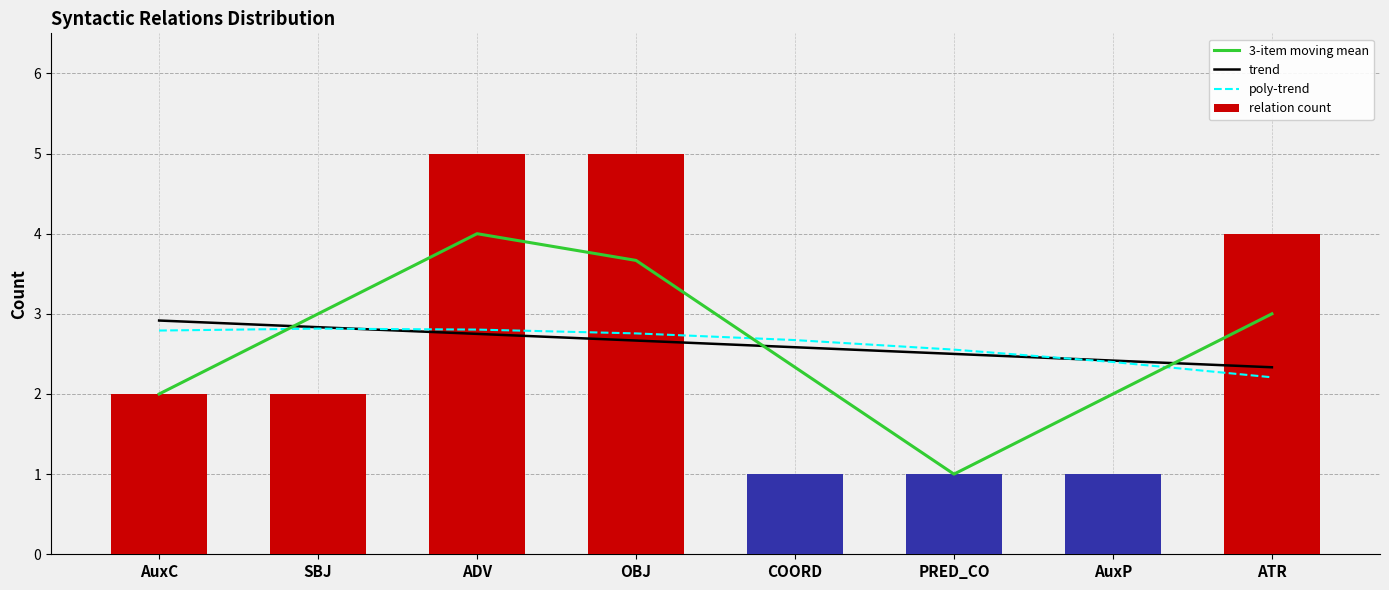

What is the label of the 1st bar from the left?

AuxC